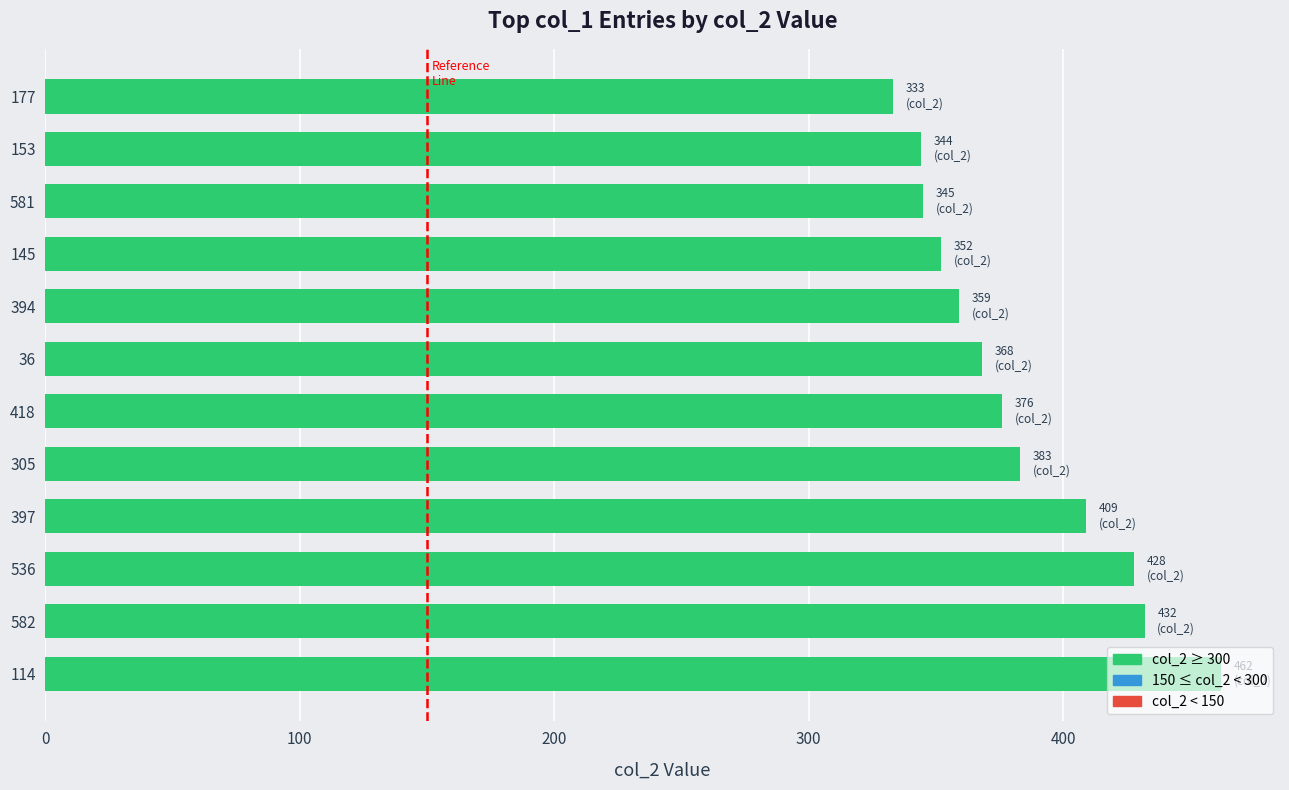

What is the sum of all values?

4591